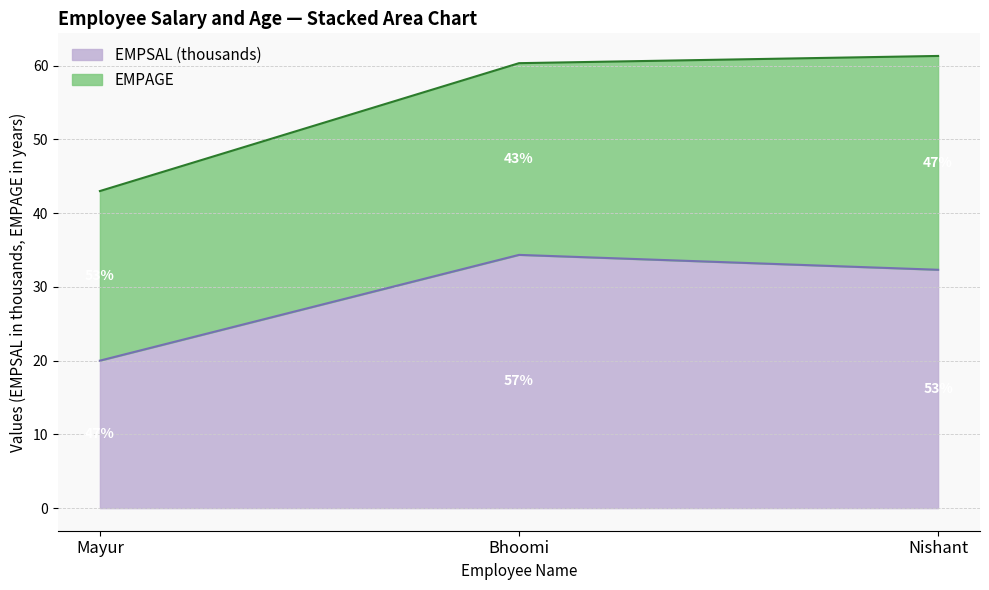

Reading left to right, extract all data points from this chart.

20.0	34.3	32.3